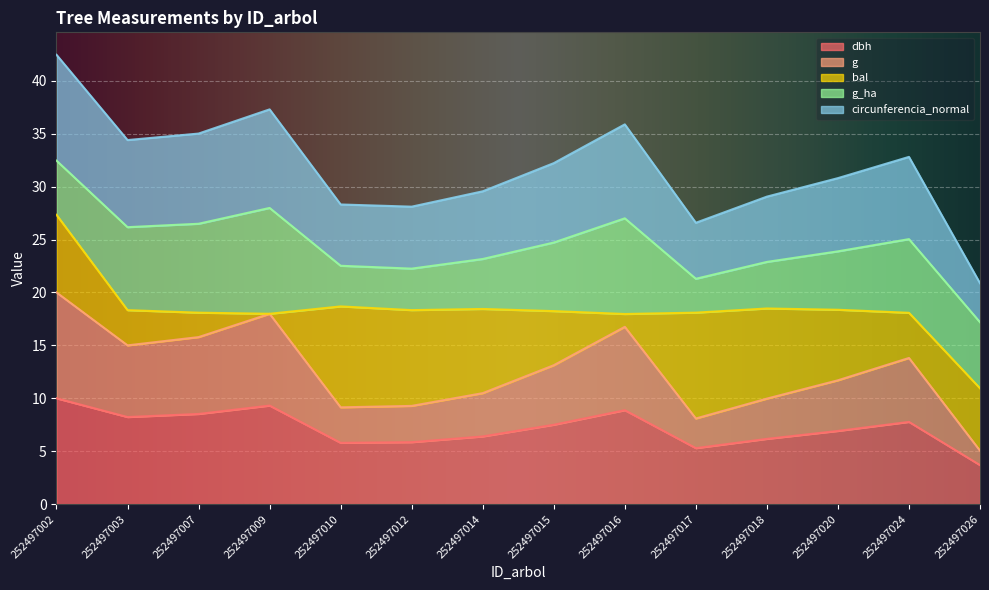

What is the minimum value for dbh?

3.7